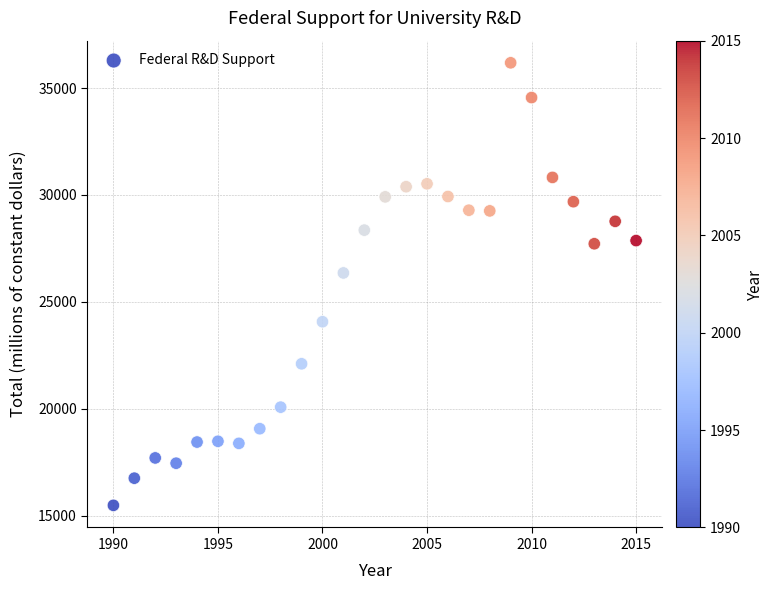

What is the range of X values (max minus min)?

25.0